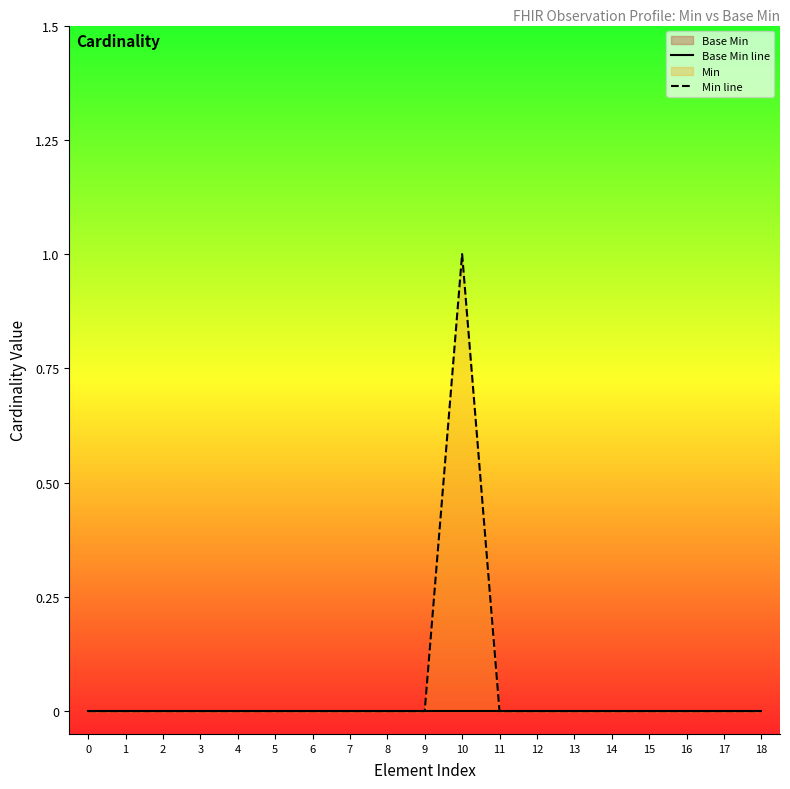

Reading right to left, what are all the values shown in this chart?

Base Min line: 18=0	17=0	16=0	15=0	14=0	13=0	12=0	11=0	10=0	9=0	8=0	7=0	6=0	5=0	4=0	3=0	2=0	1=0	0=0
Min line: 18=0	17=0	16=0	15=0	14=0	13=0	12=0	11=0	10=1	9=0	8=0	7=0	6=0	5=0	4=0	3=0	2=0	1=0	0=0